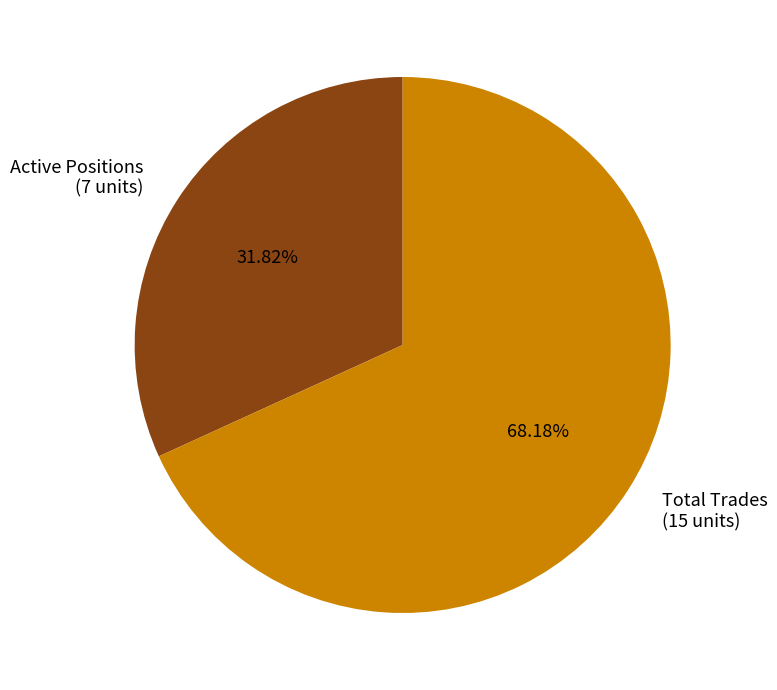

What is the smallest slice in the pie chart?

Active Positions